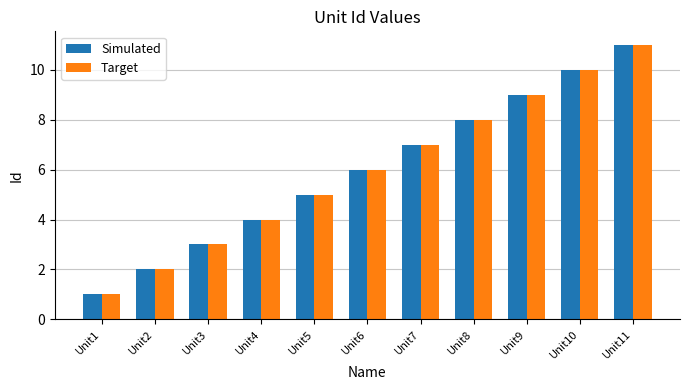

True or false: Simulated has a value of 2 at Unit1.

False